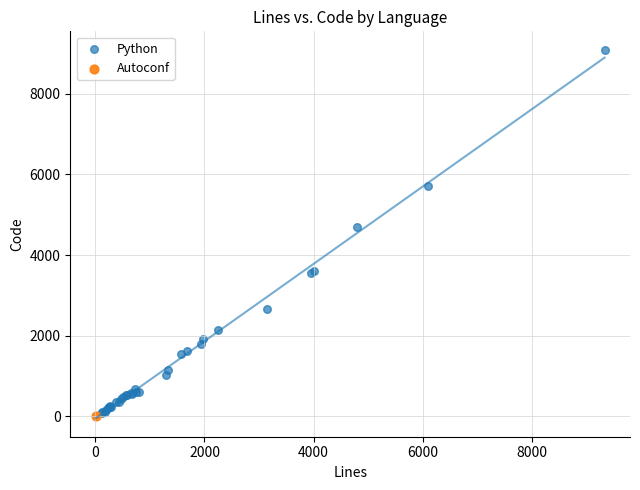

What are all the series names shown in the legend?

Python, Autoconf